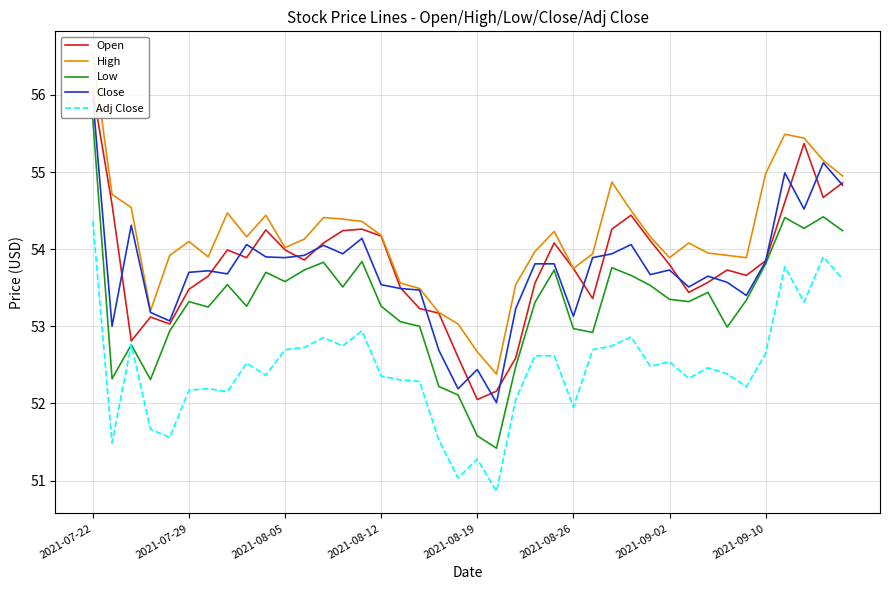

What is the minimum value for Adj Close?

50.9